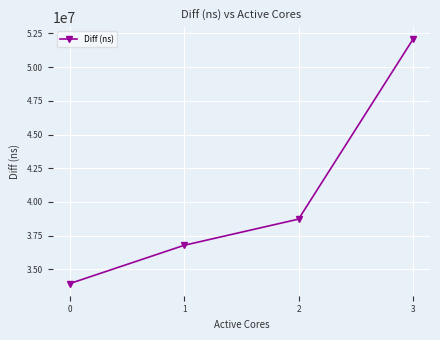

True or false: there are more than 1 points higher than both neighbors.

False